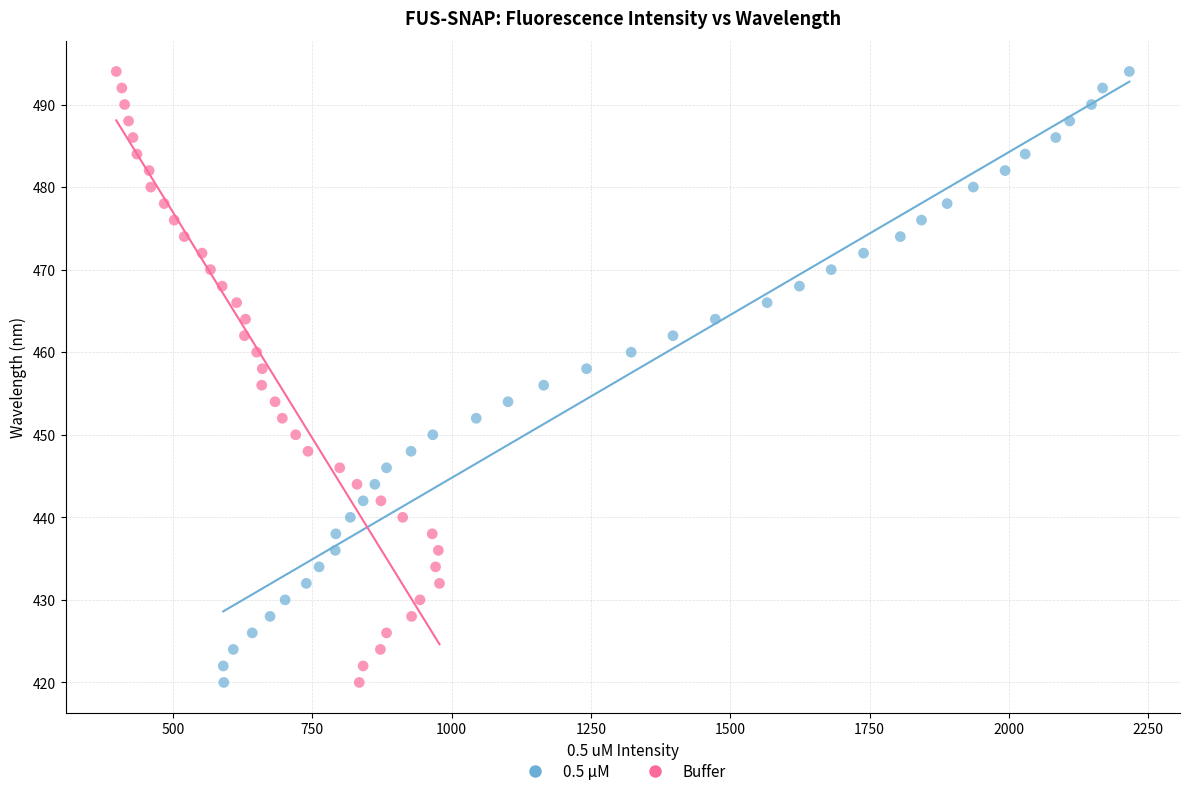

What are all the series names shown in the legend?

0.5 μM, Buffer